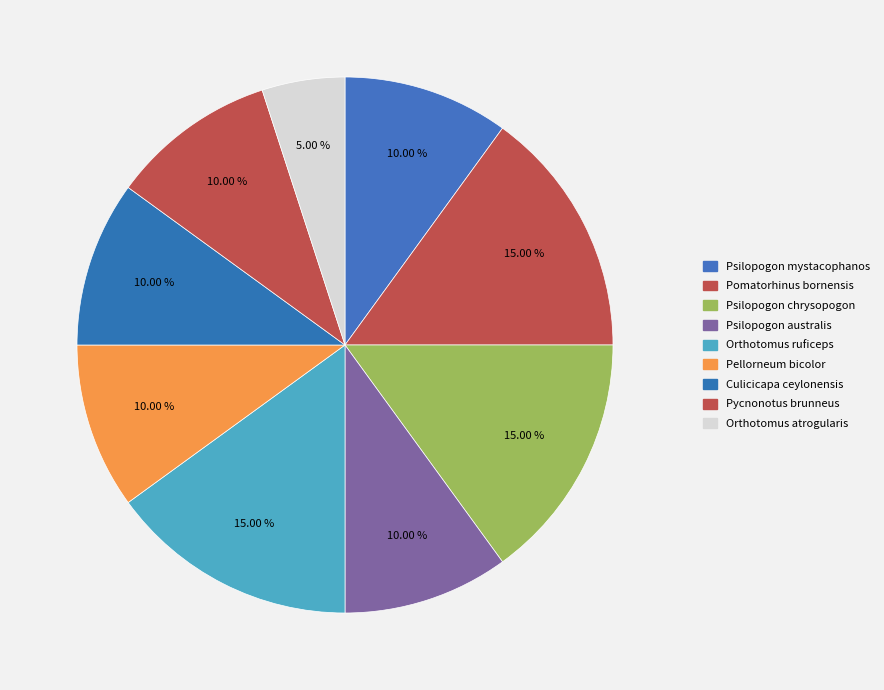

Count the number of slices in the pie.

9